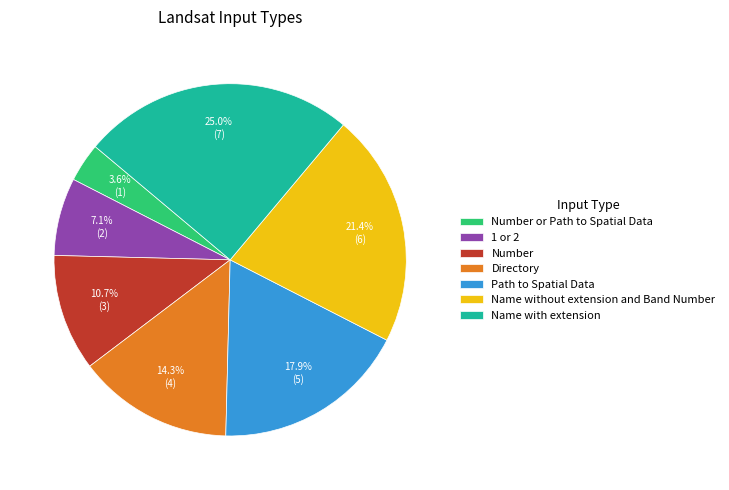

To the nearest percent, what is the average slice percentage?

14%